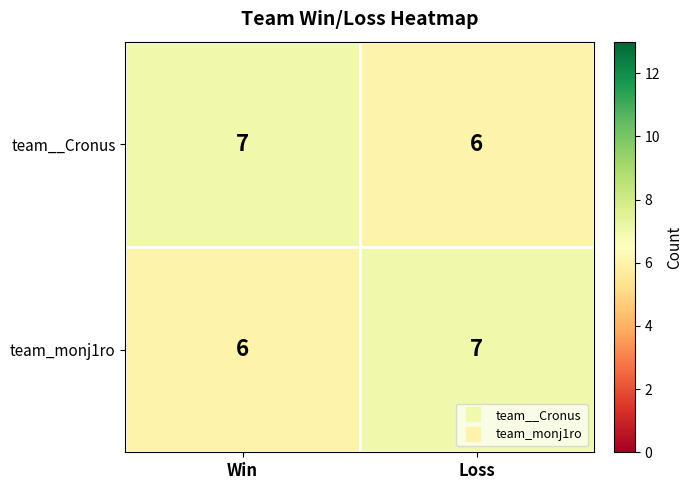

The value of team_monj1ro at Loss is 7. True or false?

True